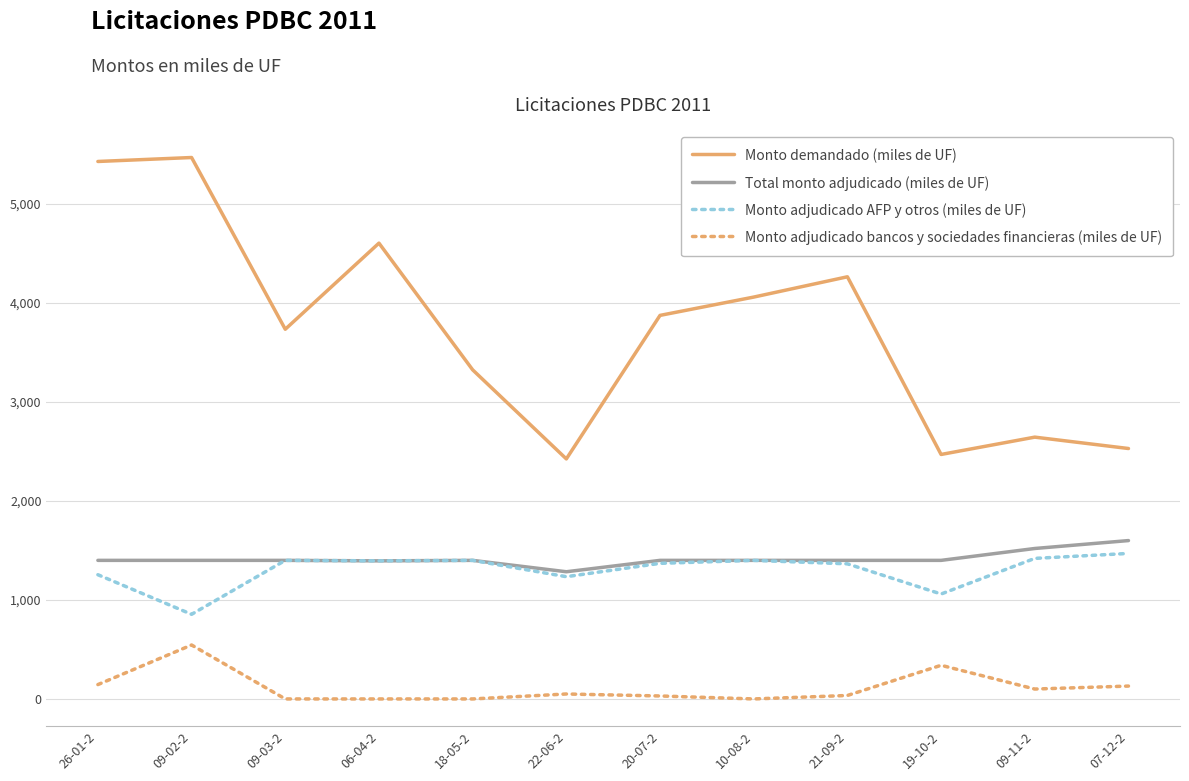

Count the number of data series in this chart.

4